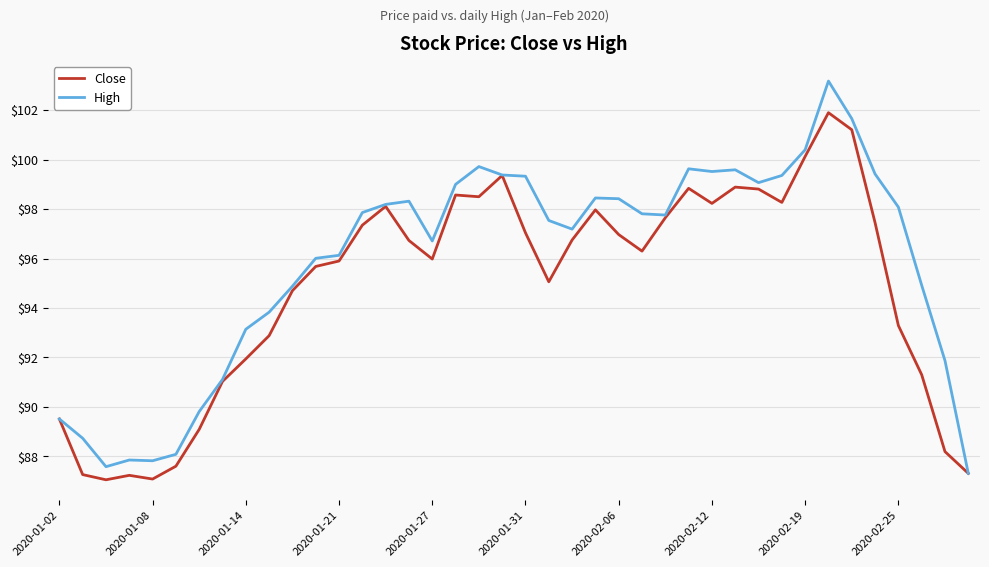

Which series has the largest range (max minus min)?

High